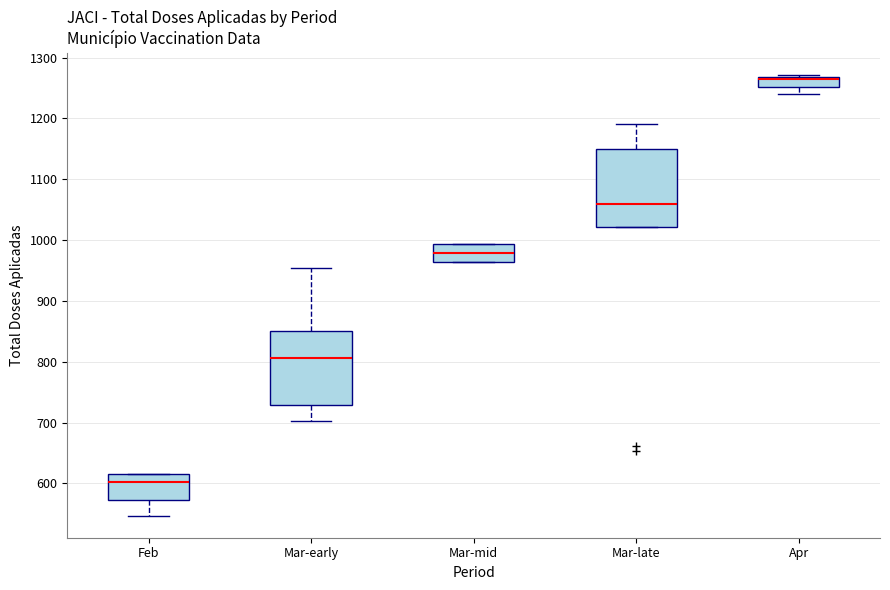

Reading left to right, read every box against the y-axis: the position of its median line, the range the box covers, and the ends of its whiskers. The values are not printed on the chart, so give them approximately, as read against the axis.

Feb: median 600, box 570 to 620, whiskers 550 to 620
Mar-early: median 810, box 730 to 850, whiskers 700 to 950
Mar-mid: median 980, box 960 to 990, whiskers 960 to 990
Mar-late: median 1060, box 1020 to 1150, whiskers 1020 to 1190
Apr: median 1260, box 1250 to 1270, whiskers 1240 to 1270 (just above the box's upper edge)